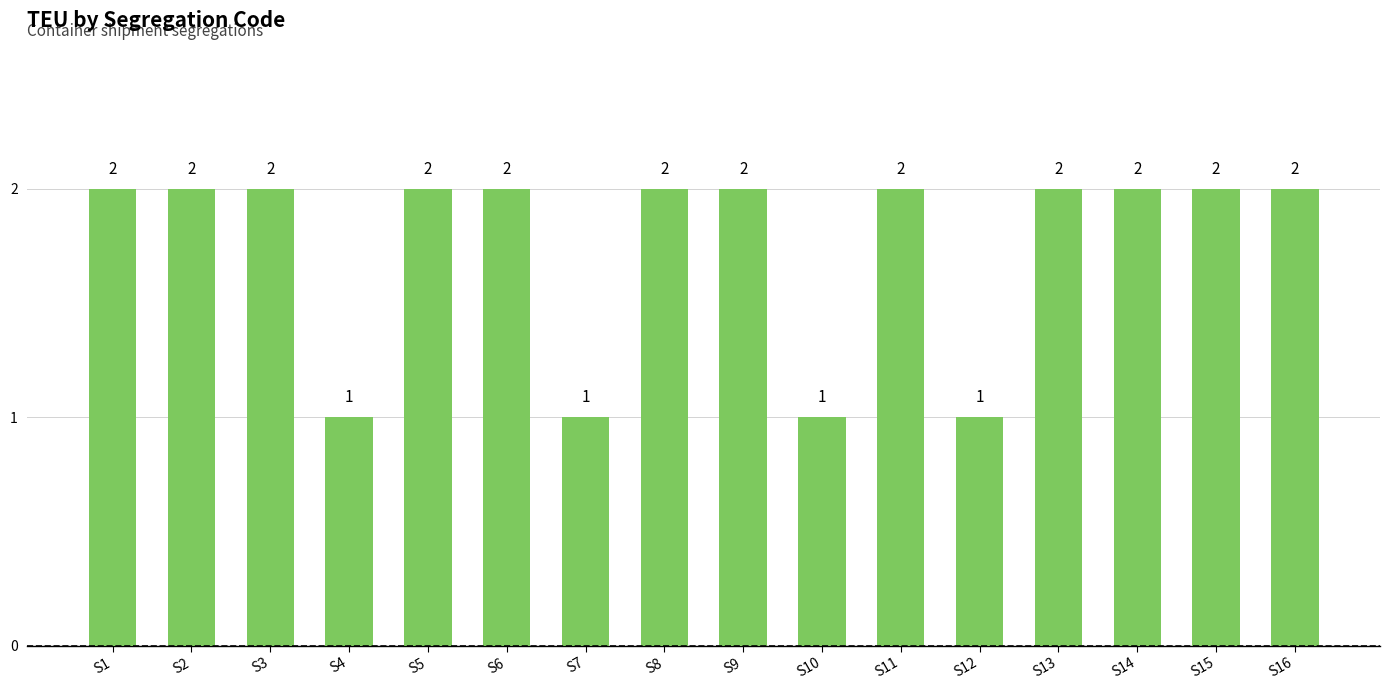

What is the maximum value shown in the chart?

2